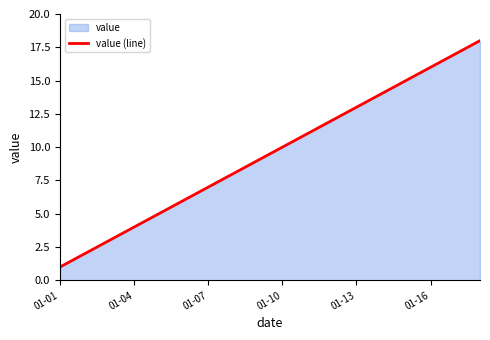

The chart shows a value of 24 at 01-16. True or false?

False